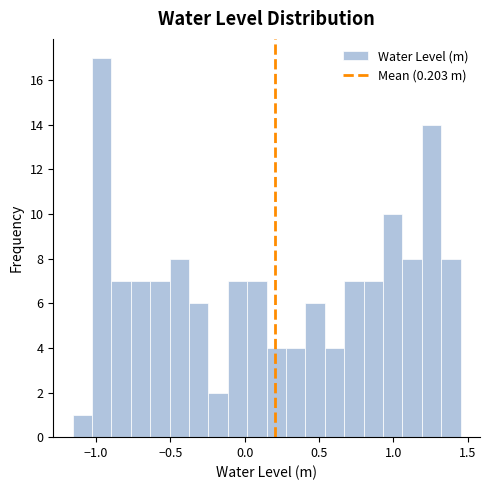

Around what value on the x-axis is the tallest bar? Give the approximate position of its centre, as read against the axis.

-0.95